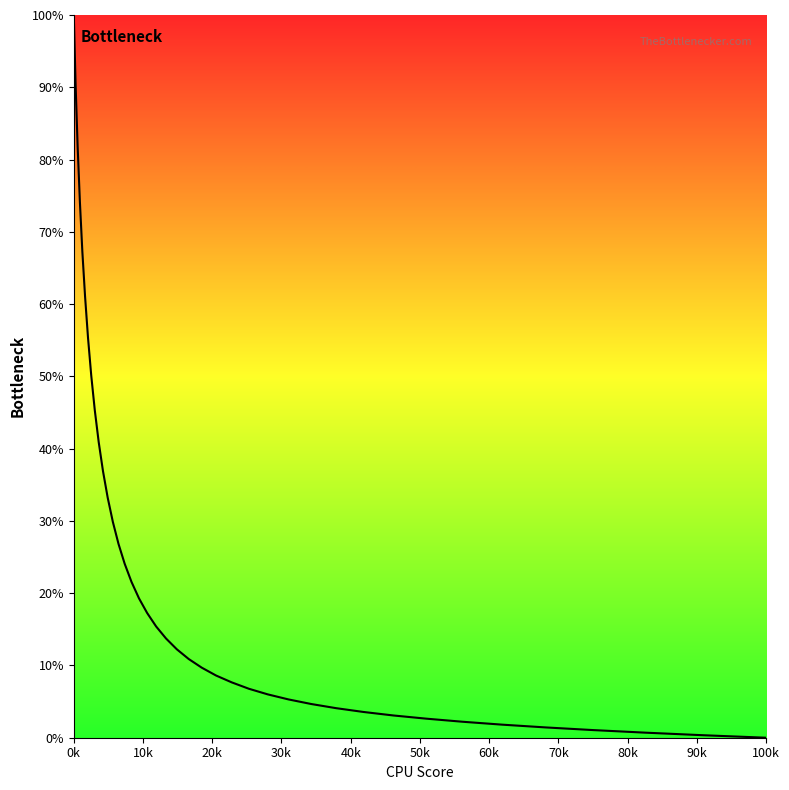

What is the greatest value displayed?

100.0